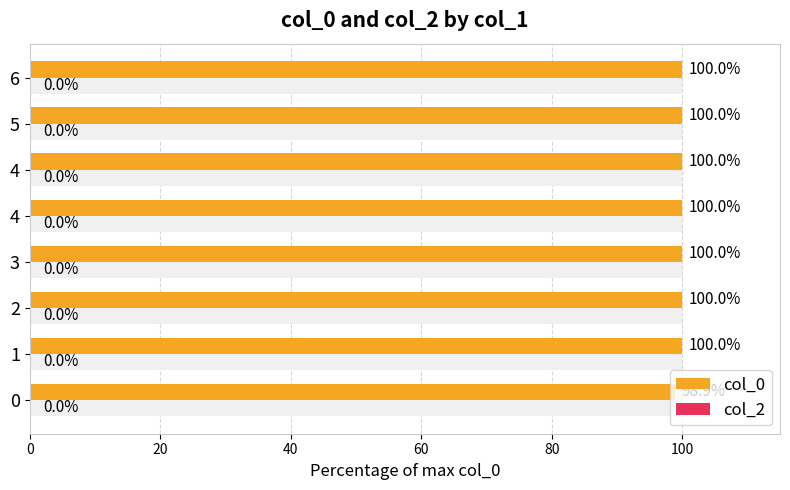

Does the chart contain stacked bars?

No